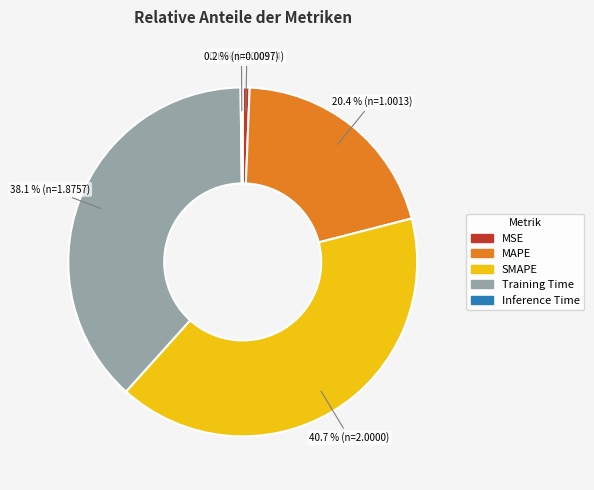

Which slice is the largest?

SMAPE